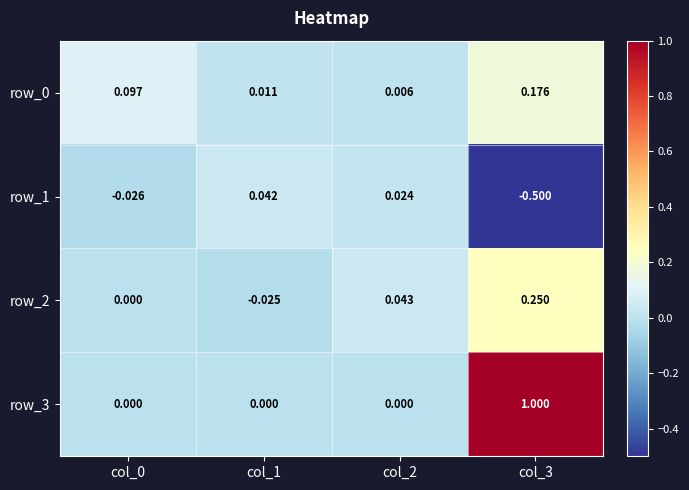

How many negative values does the row_2 series have?

1